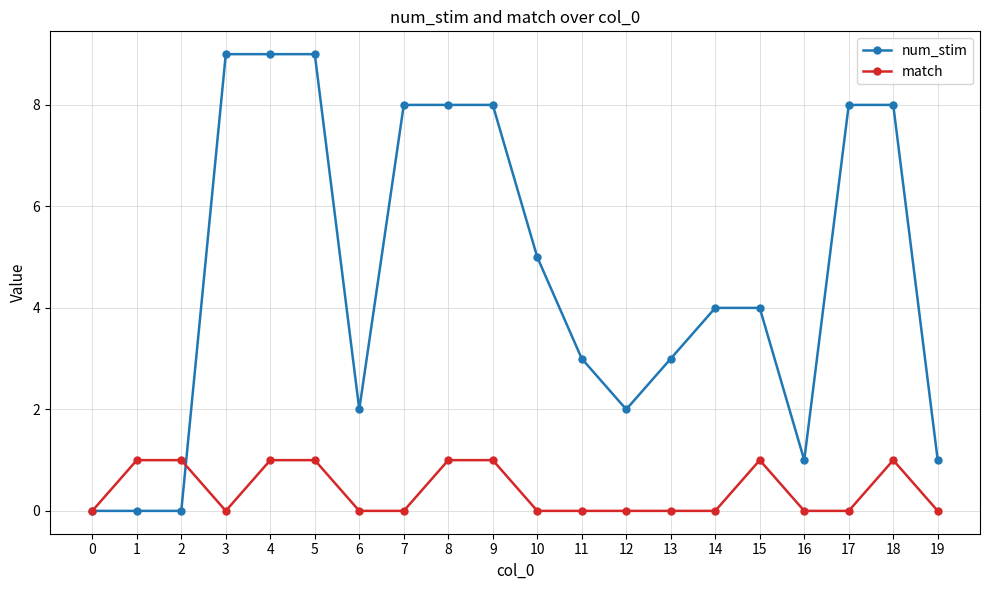

Reading left to right, what are all the values shown in this chart?

num_stim: 0	0	0	9	9	9	2	8	8	8	5	3	2	3	4	4	1	8	8	1
match: 0	1	1	0	1	1	0	0	1	1	0	0	0	0	0	1	0	0	1	0